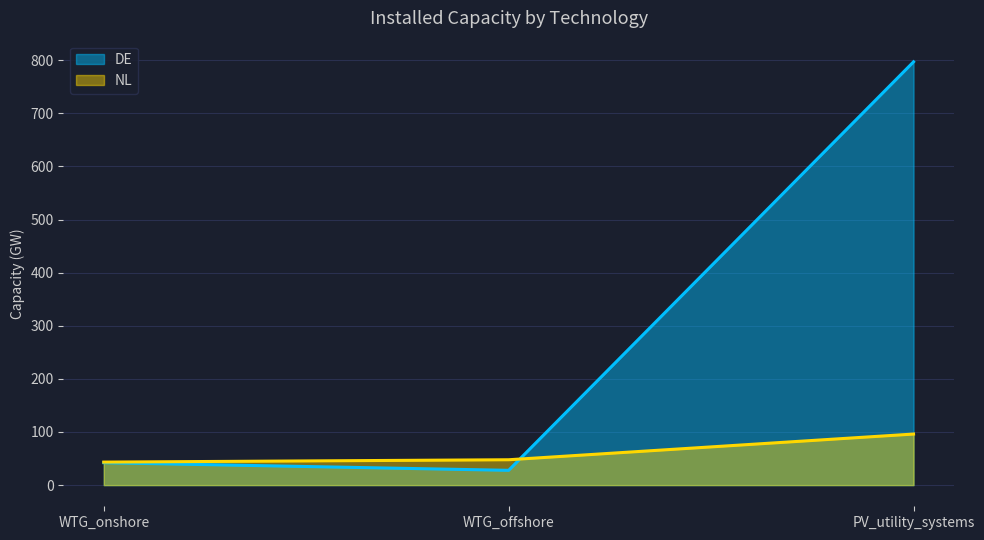

Which category has the highest value in the NL series?

PV_utility_systems